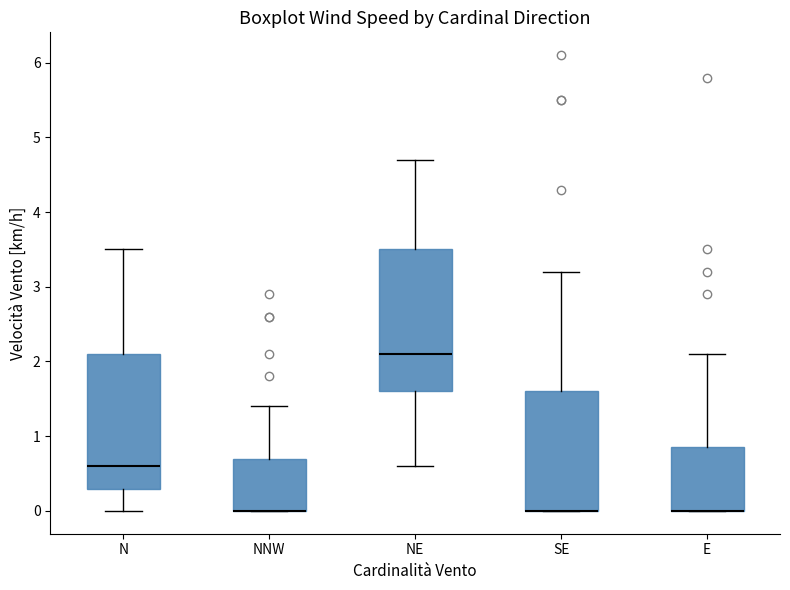

Reading left to right, read every box against the y-axis: the position of its median line, the range the box covers, and the ends of its whiskers. The values are not printed on the chart, so give them approximately, as read against the axis.

N: median 0.6, box 0.3 to 2.1, whiskers 0.0 to 3.5
NNW: median 0.0 (drawn on the box's lower edge), box 0.0 to 0.7, whiskers 0.0 to 1.4
NE: median 2.1, box 1.6 to 3.5, whiskers 0.6 to 4.7
SE: median 0.0 (drawn on the box's lower edge), box 0.0 to 1.6, whiskers 0.0 to 3.2
E: median 0.0 (drawn on the box's lower edge), box 0.0 to 0.9, whiskers 0.0 to 2.1